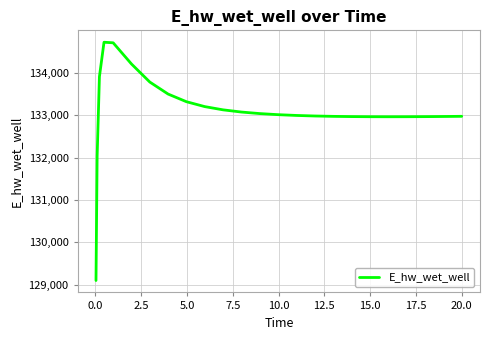

What is the maximum value shown in the chart?

134717.5